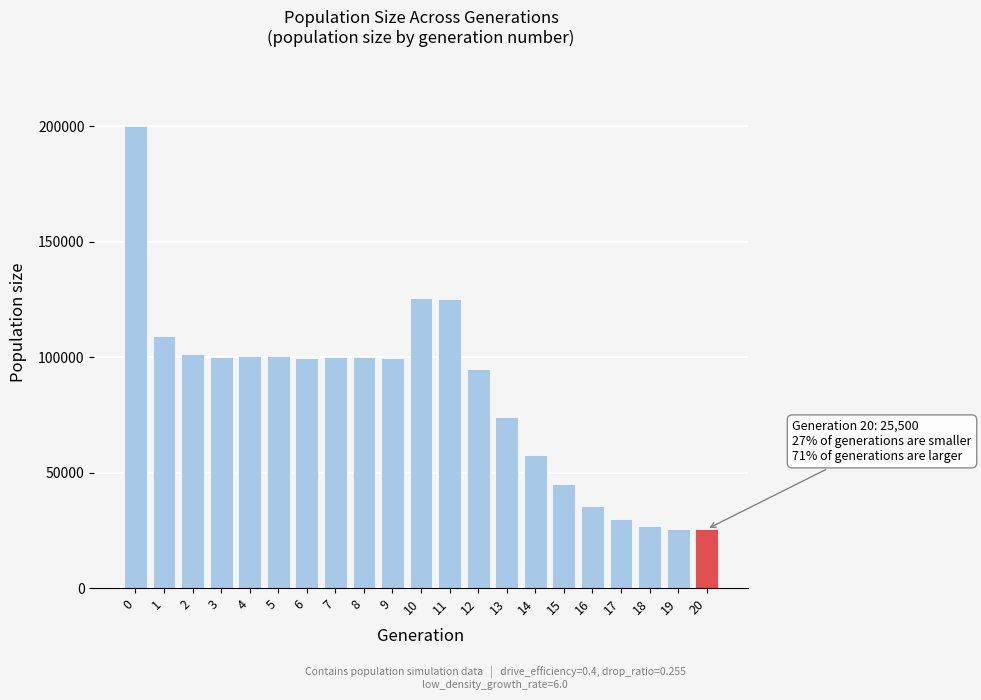

What is the minimum value shown in the chart?

25500